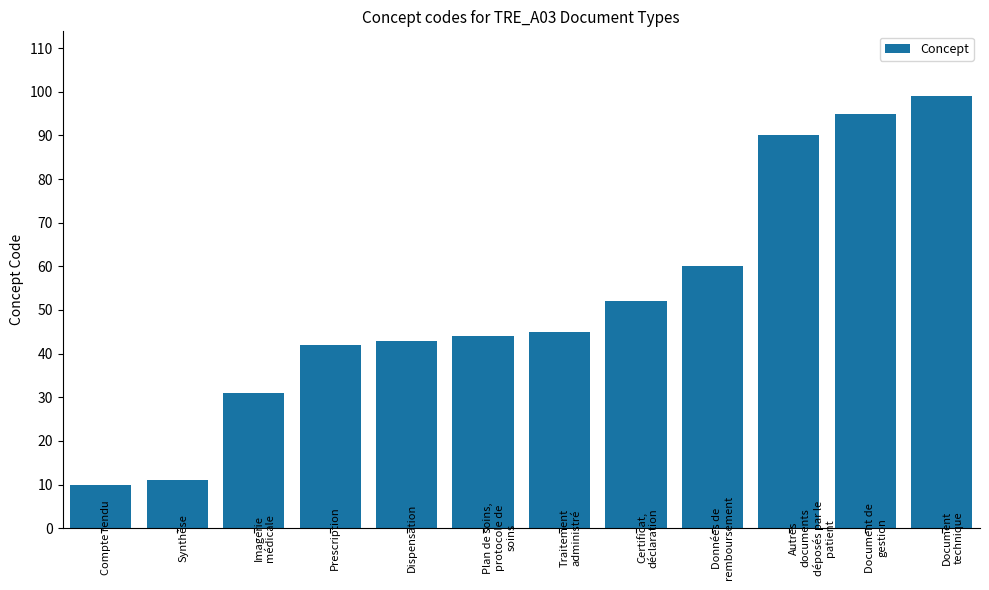

The value at Plan de soins,
protocole de
soins is 25. True or false?

False